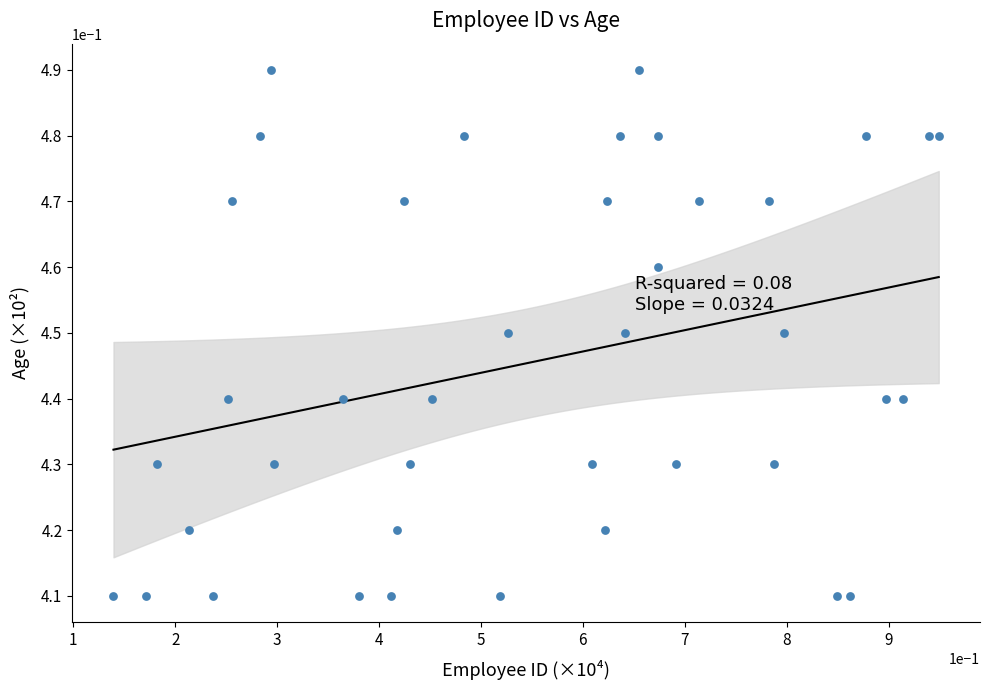

What is the range of X values (max minus min)?

0.8